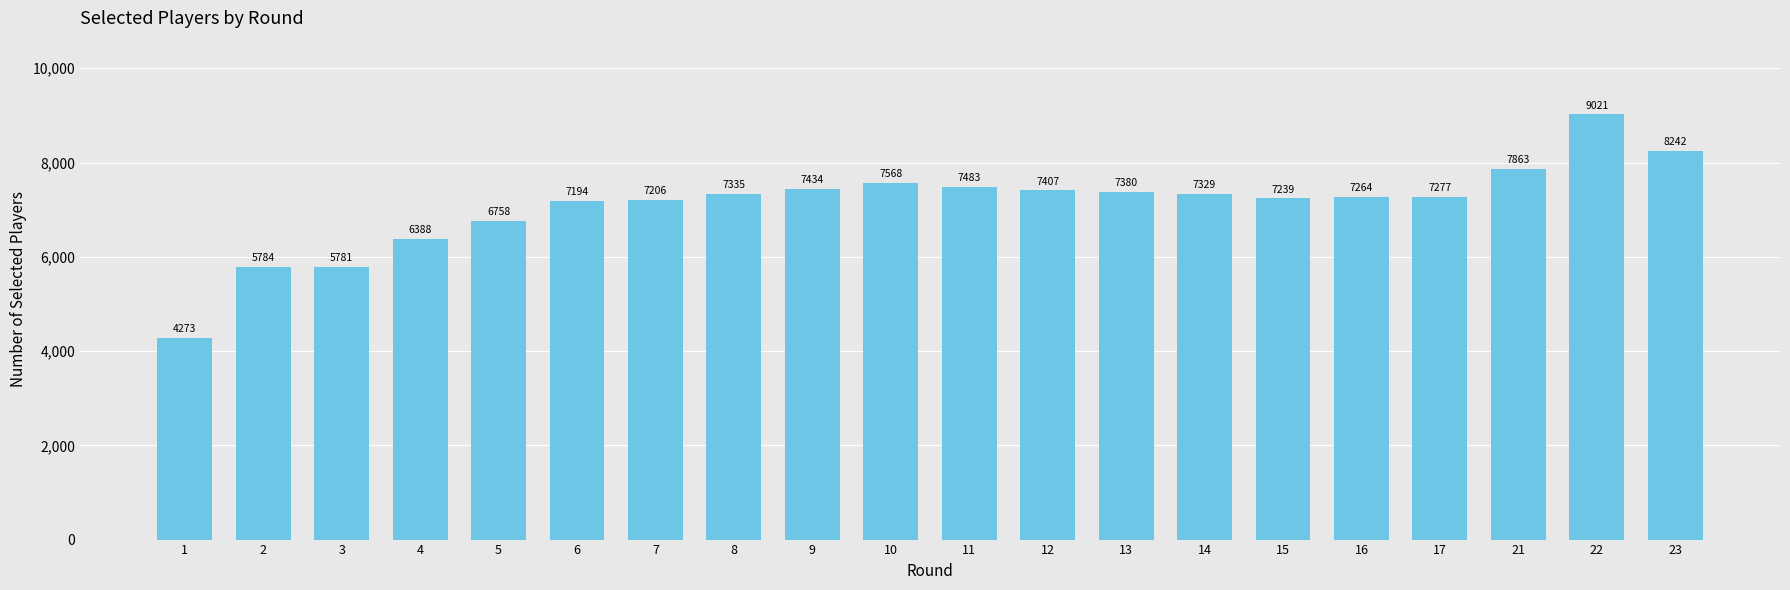

At which category does the chart reach its peak across all series?

22